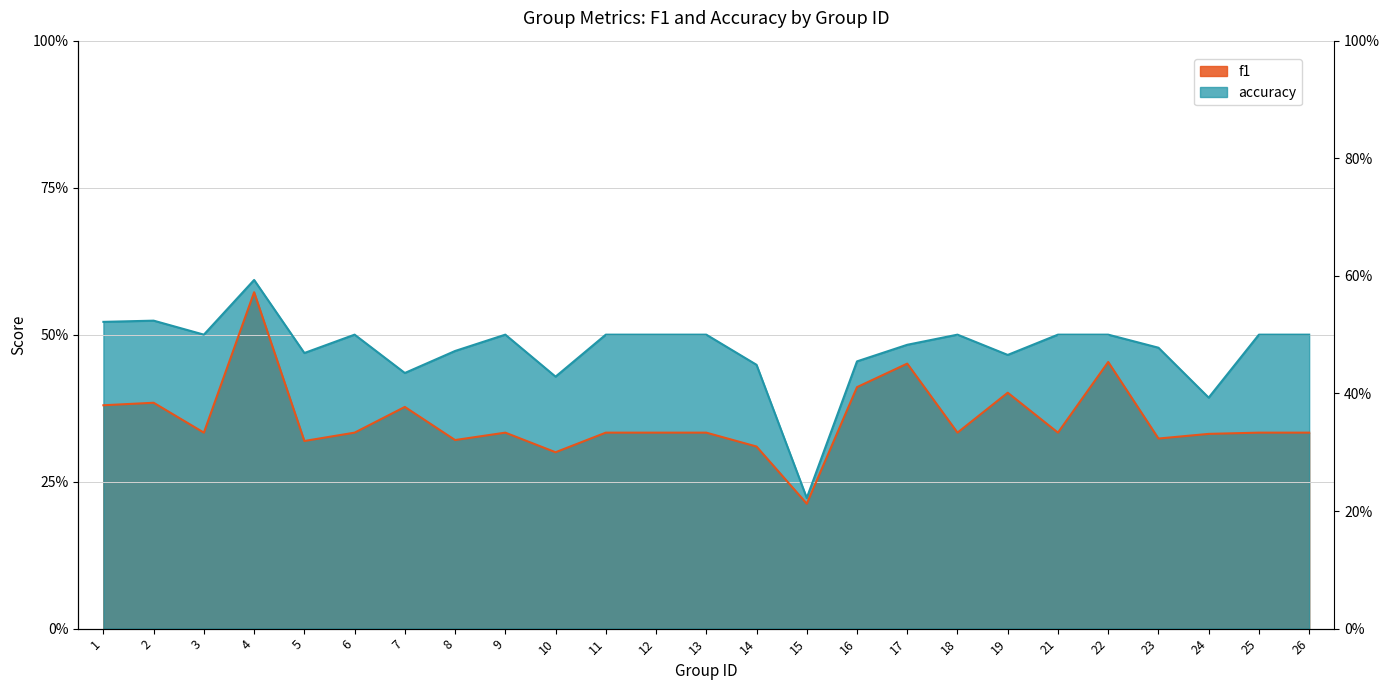

Which series changed the most between 4 and 22?

f1